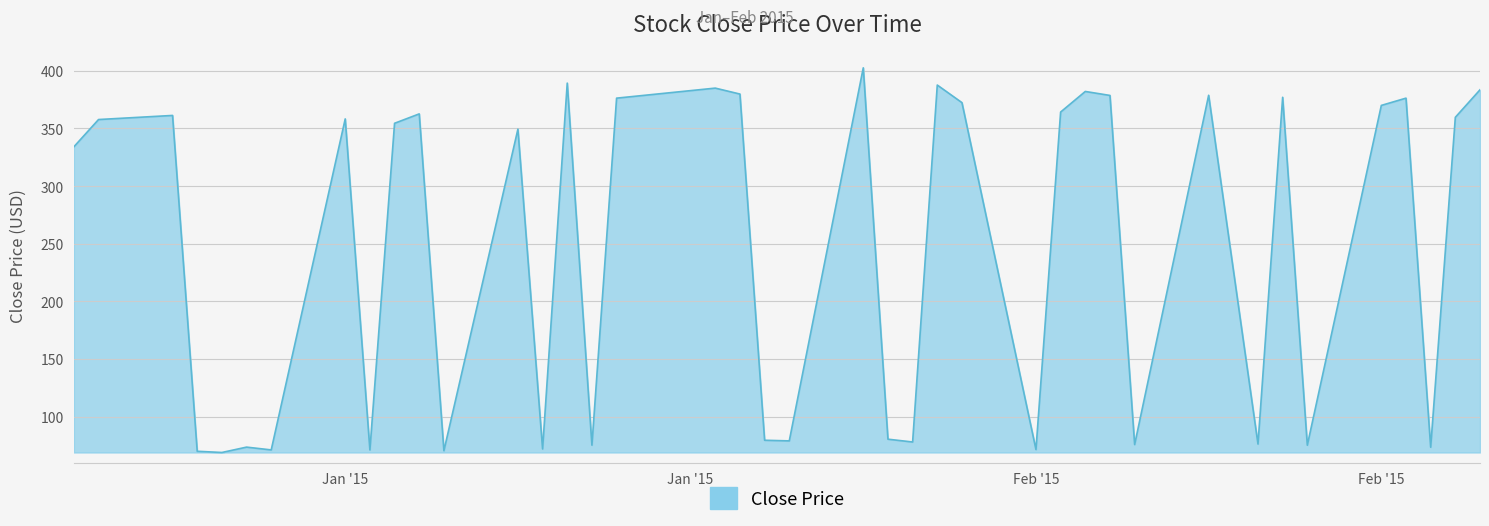

What is the smallest value displayed?

68.9